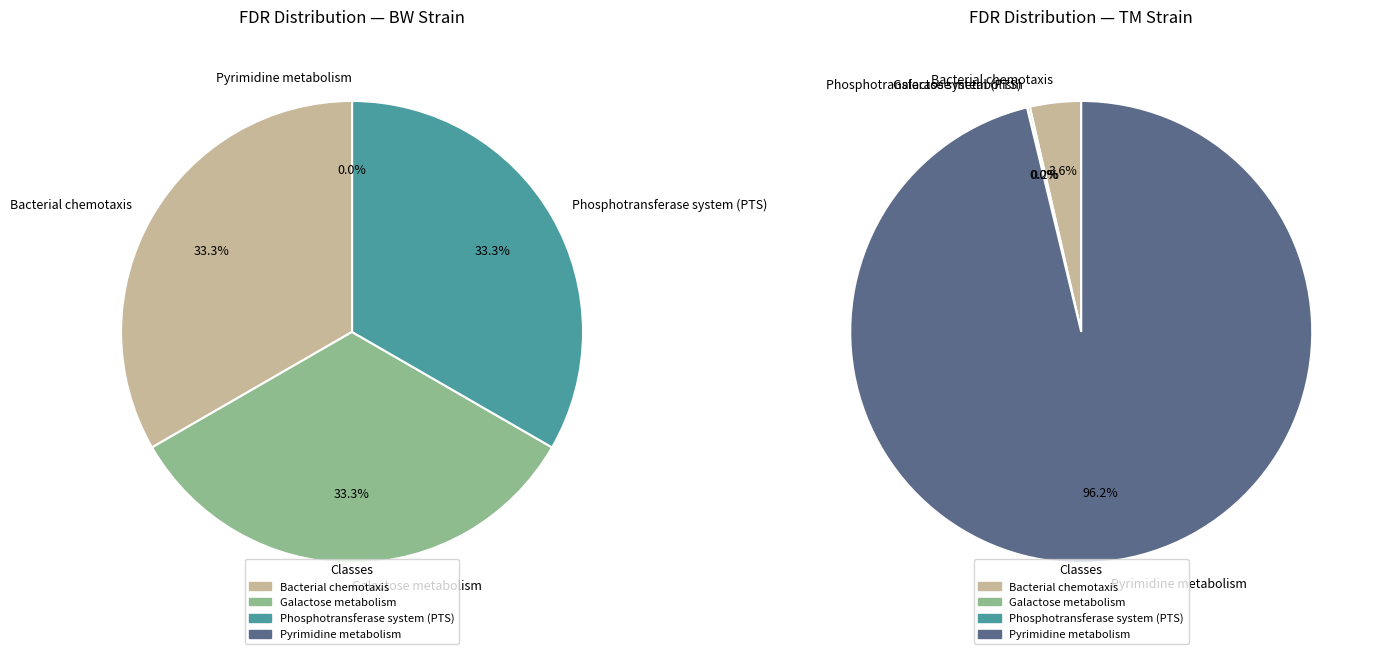

What percentage is the Galactose metabolism slice, to the nearest percent?

33%